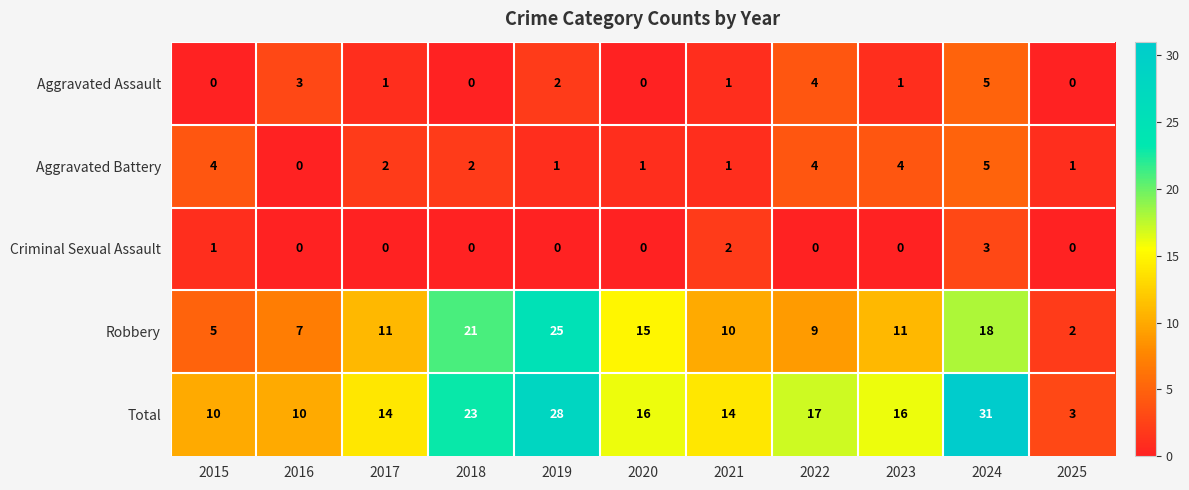

How many data points does each series have?

11